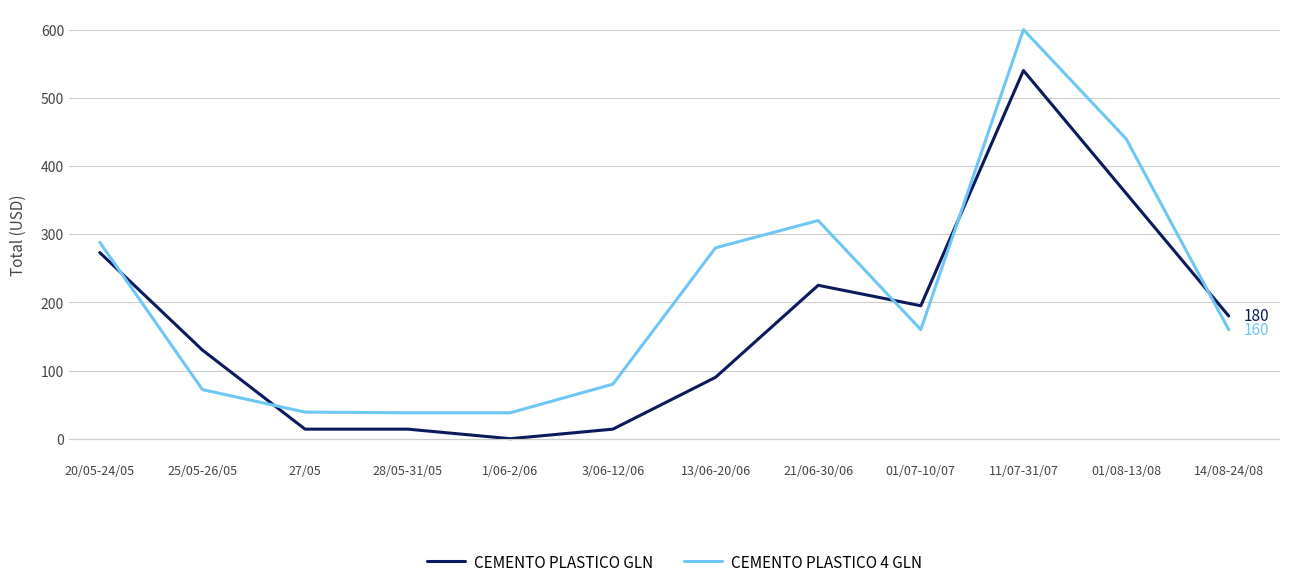

After their last crossing, which series has the higher values: CEMENTO PLASTICO 4 GLN or CEMENTO PLASTICO GLN?

CEMENTO PLASTICO GLN